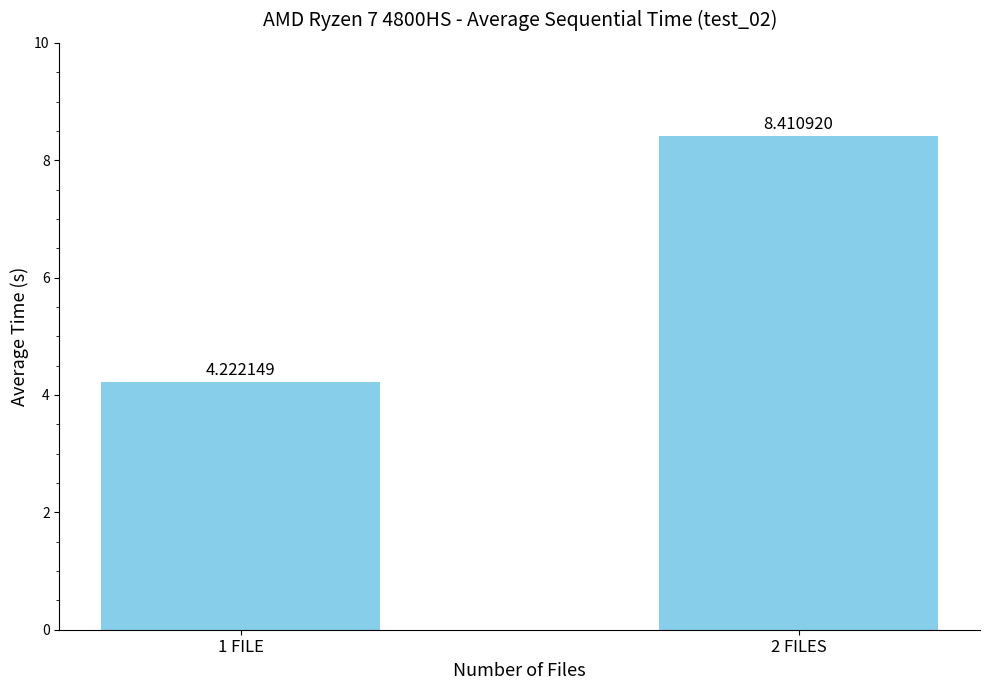

What is the average value?

6.3